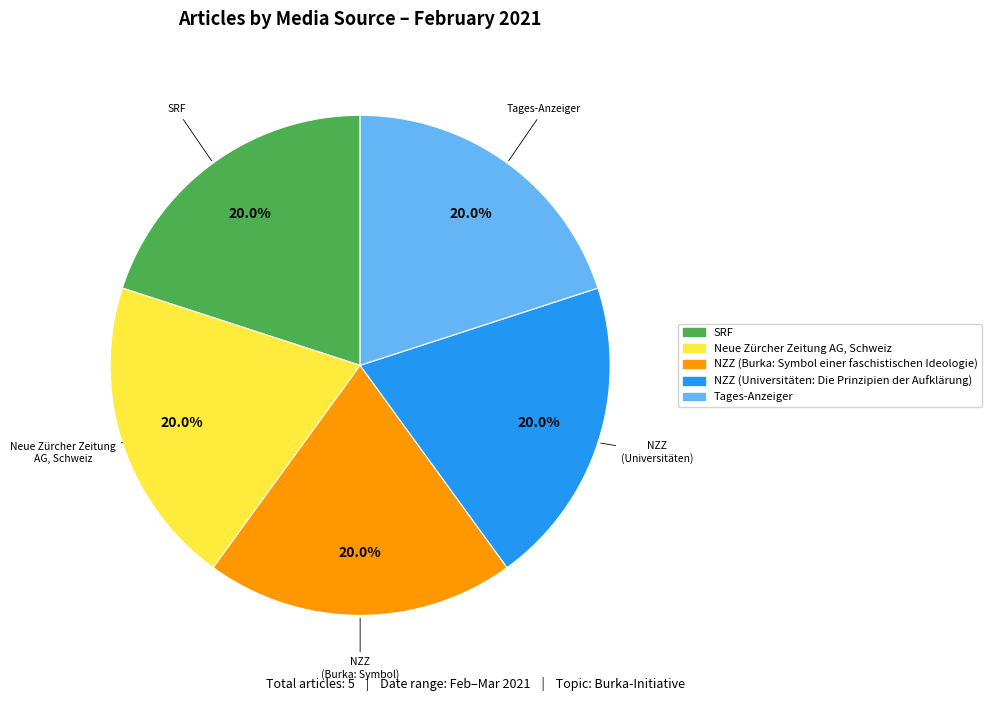

To the nearest percent, what is the average slice percentage?

20%